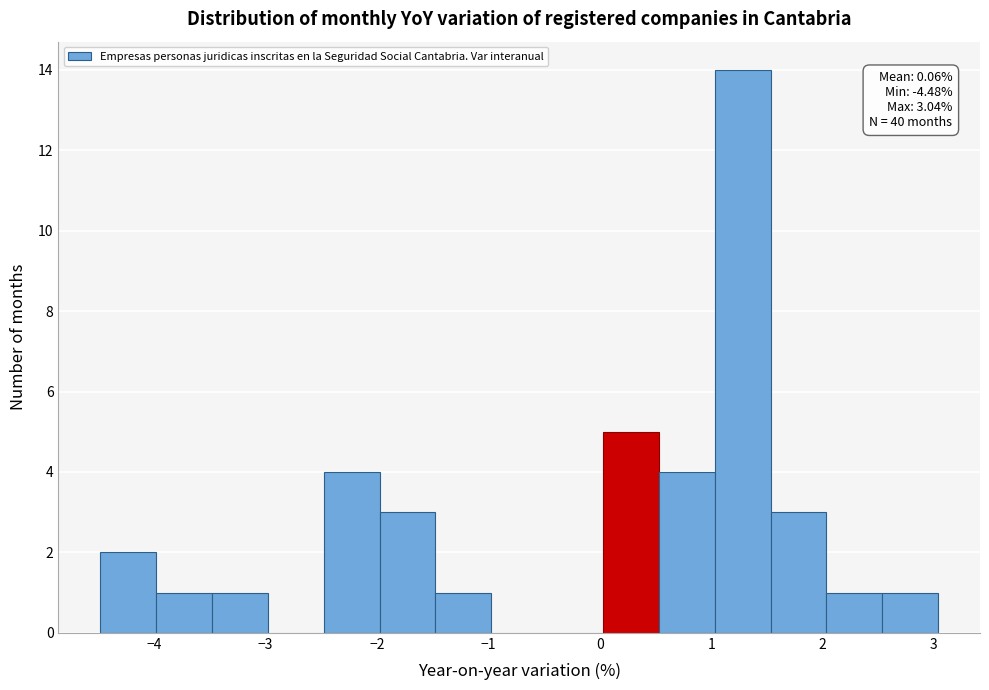

Over which range of the x-axis is the bar tallest?

1.0 to 1.5